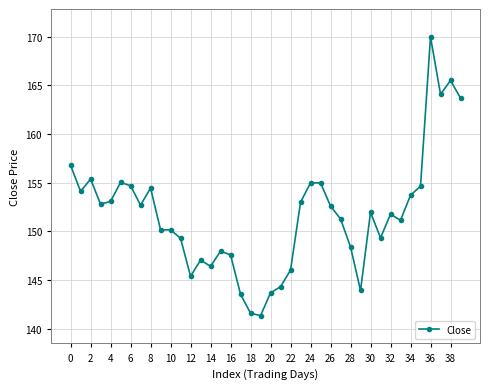

How many categories are shown in the chart?

40